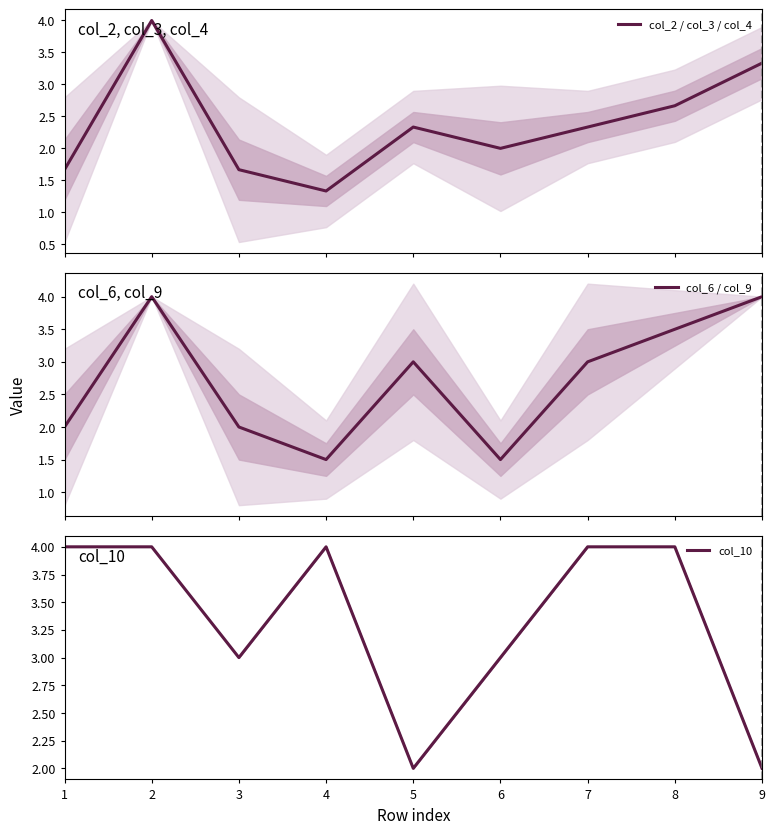

True or false: col_6 / col_9 and col_2 / col_3 / col_4 intersect in this chart.

True